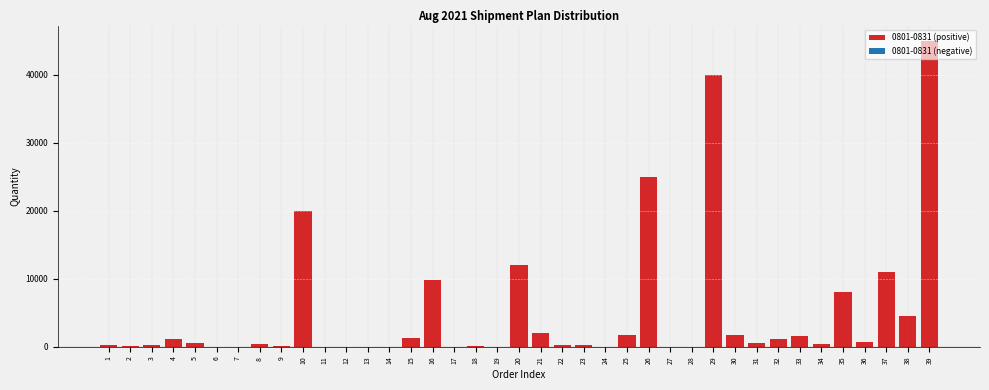

Is it true that the value at 6 is 21458?

False